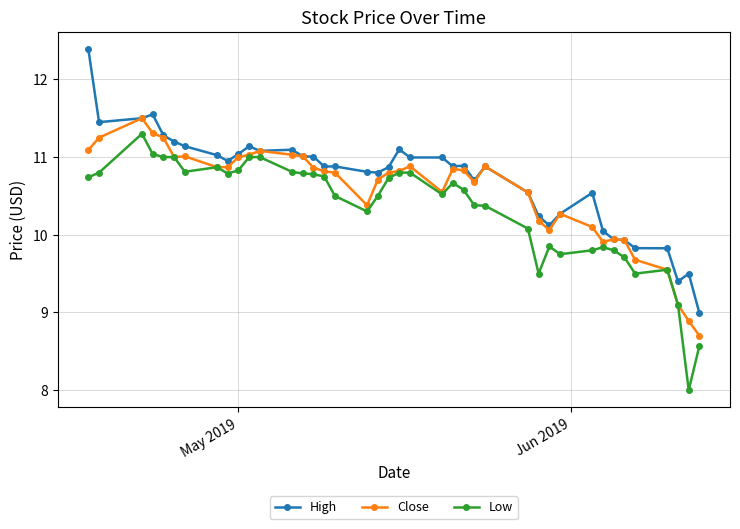

What is the lowest value of the Low series?

8.0